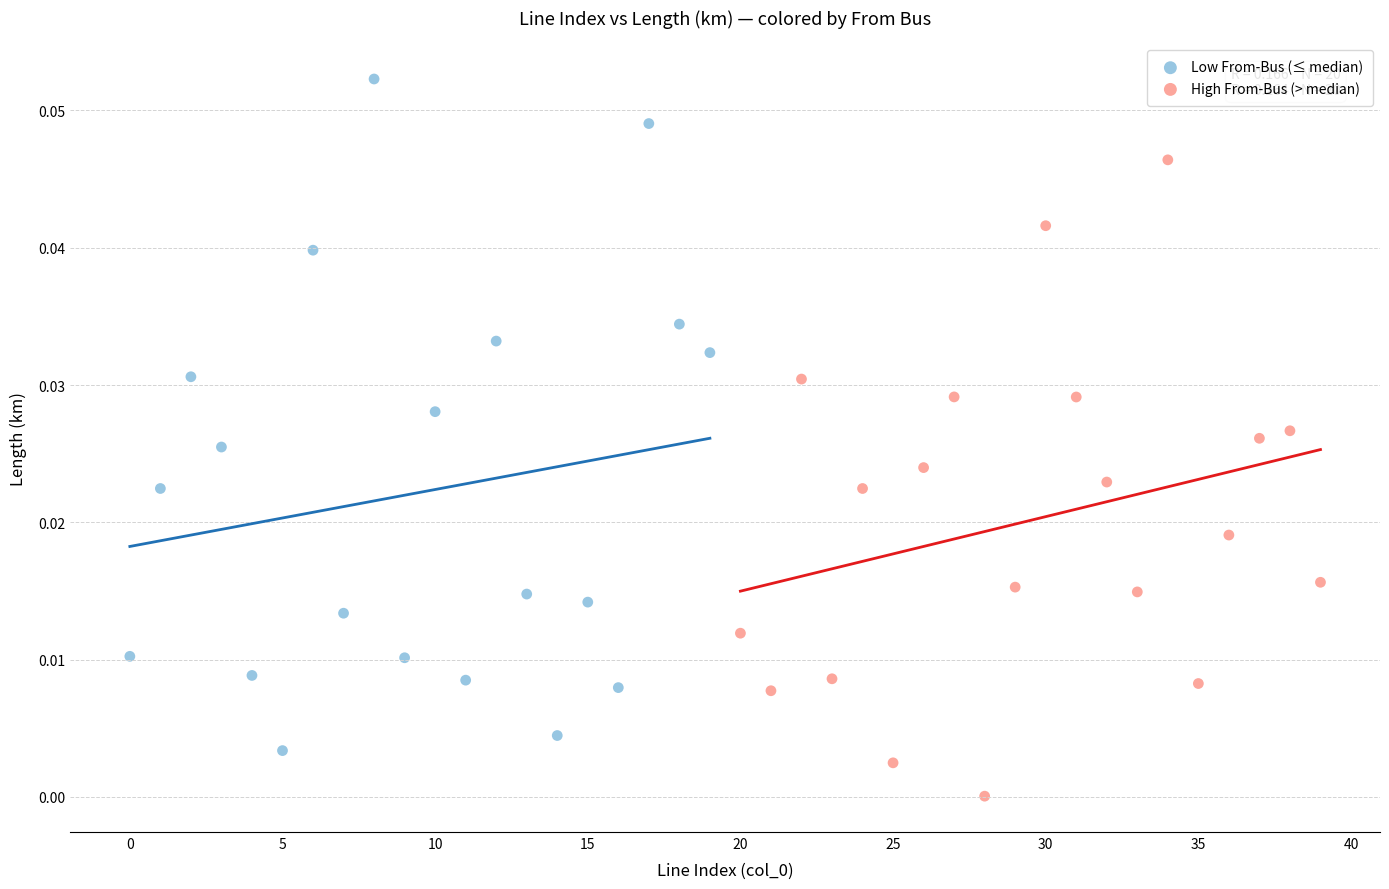

Which series contains the lowest Y value?

High From-Bus (> median)